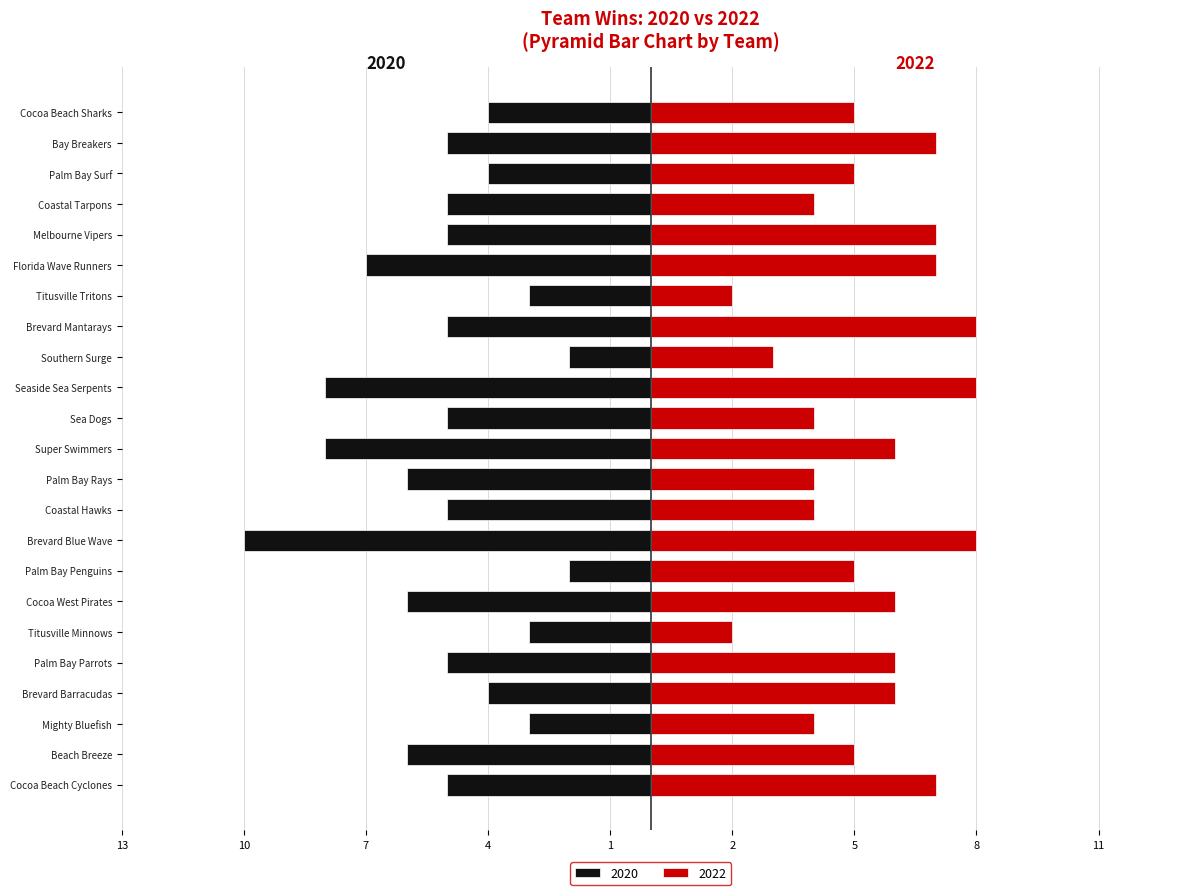

What is the average value of the 2022 series?

5